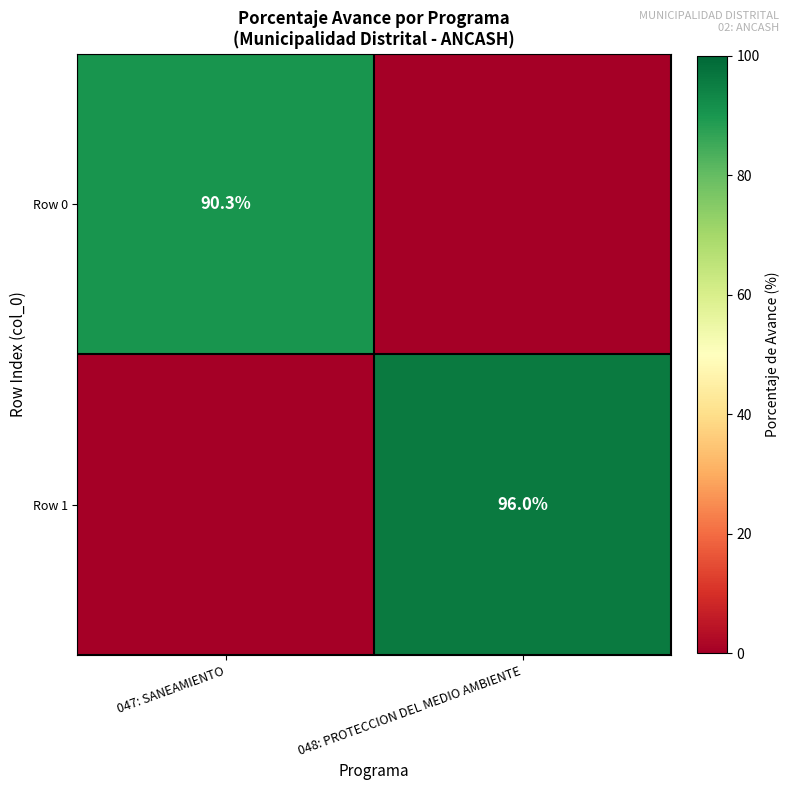

The value of Row 0 at 047: SANEAMIENTO is 90.3. True or false?

True